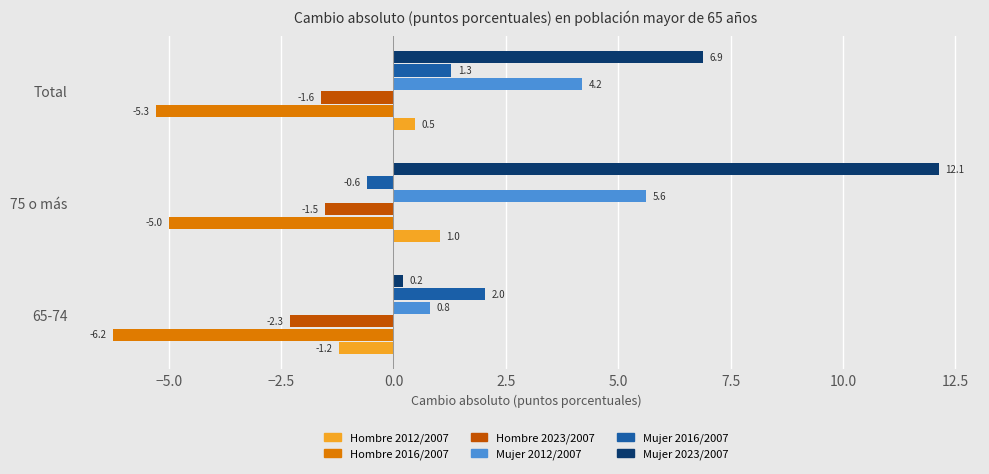

What is the spread (max minus min) of values at Total?

12.2